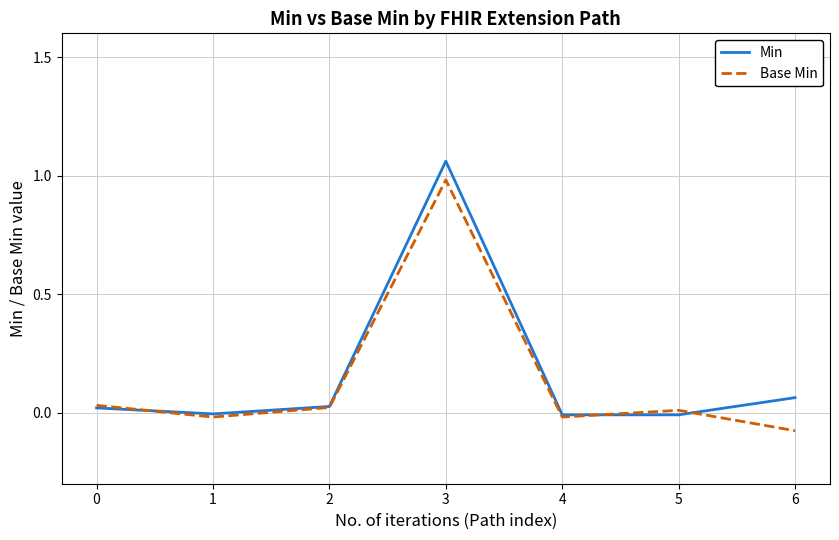

True or false: Min has a value of -0.0 at 1.

True